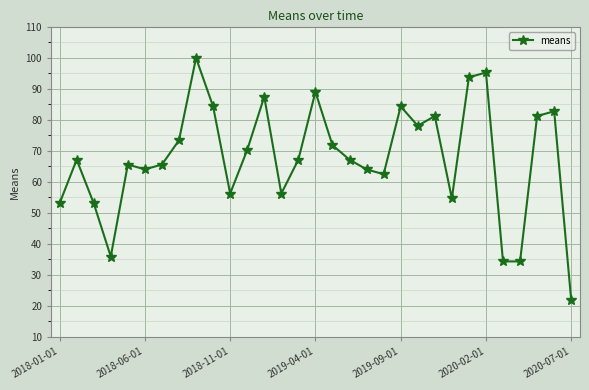

What is the difference between the maximum and minimum values?

78.1